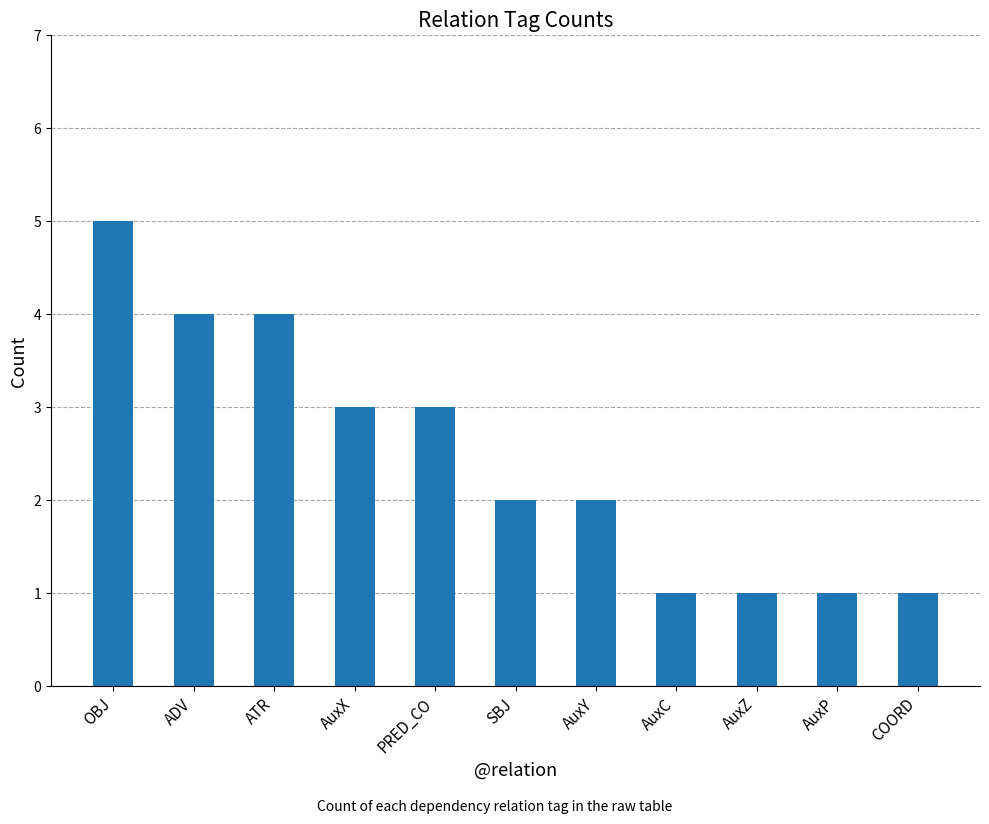

What is the sum of the values at AuxP and AuxX?

4